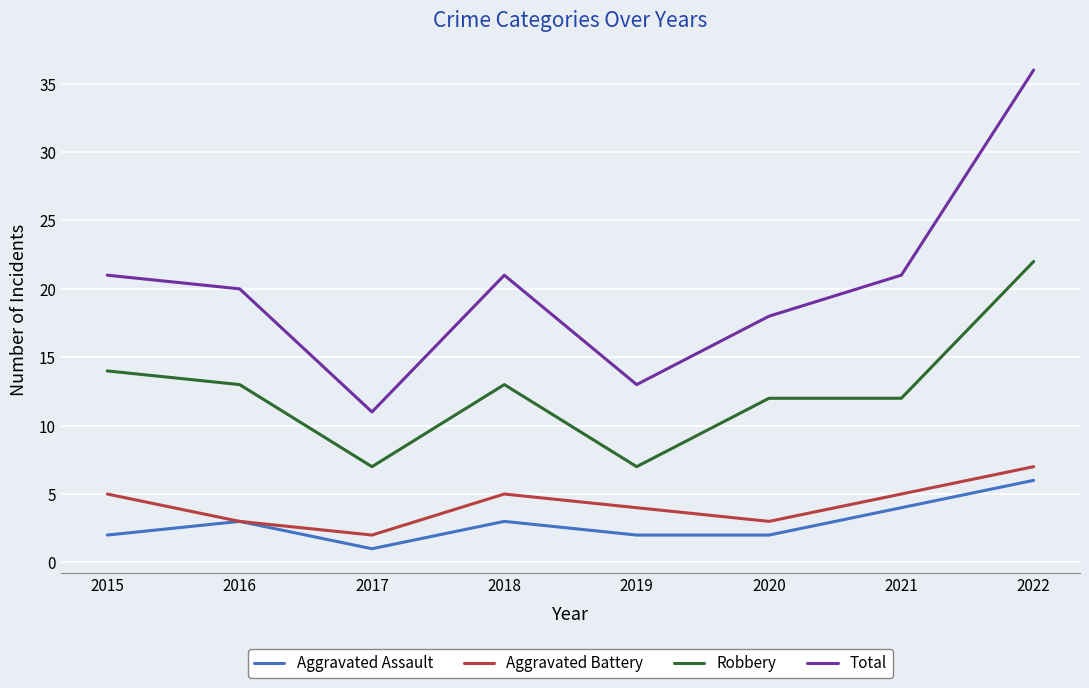

How many distinct data groups are displayed?

4